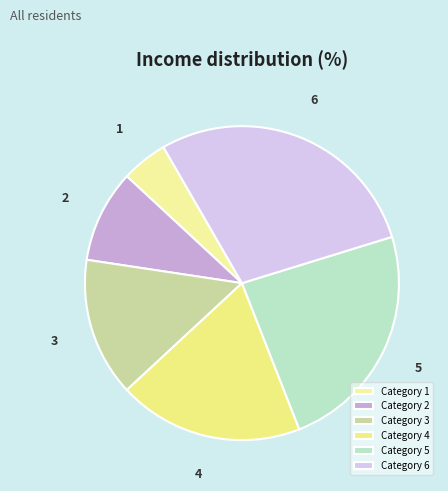

Does any single category account for the majority?

No